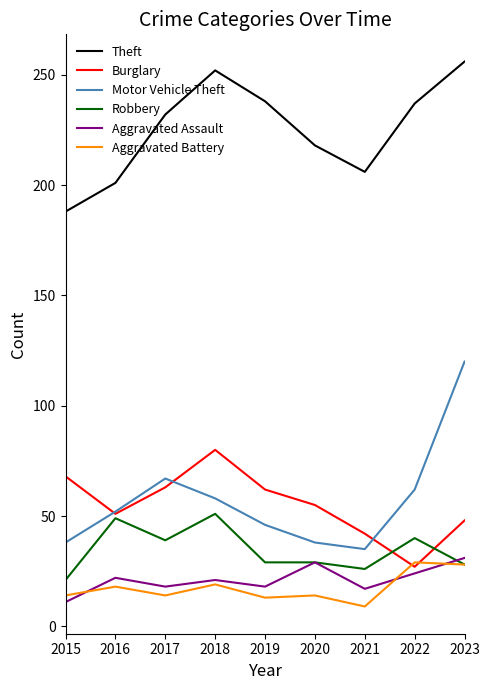

At which category is the sum across all series the highest?

2023